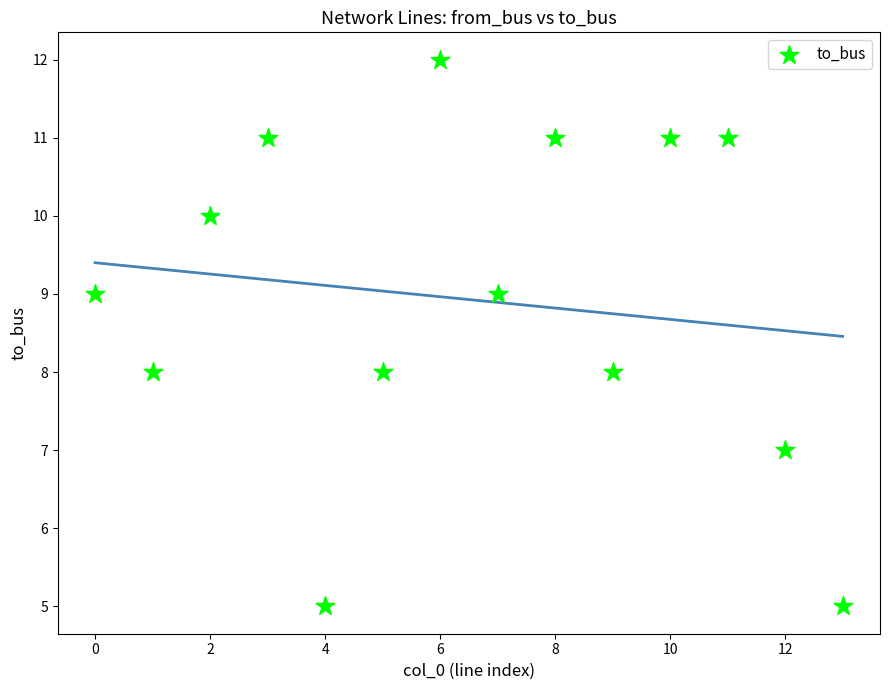

What is the range of Y values (max minus min)?

7